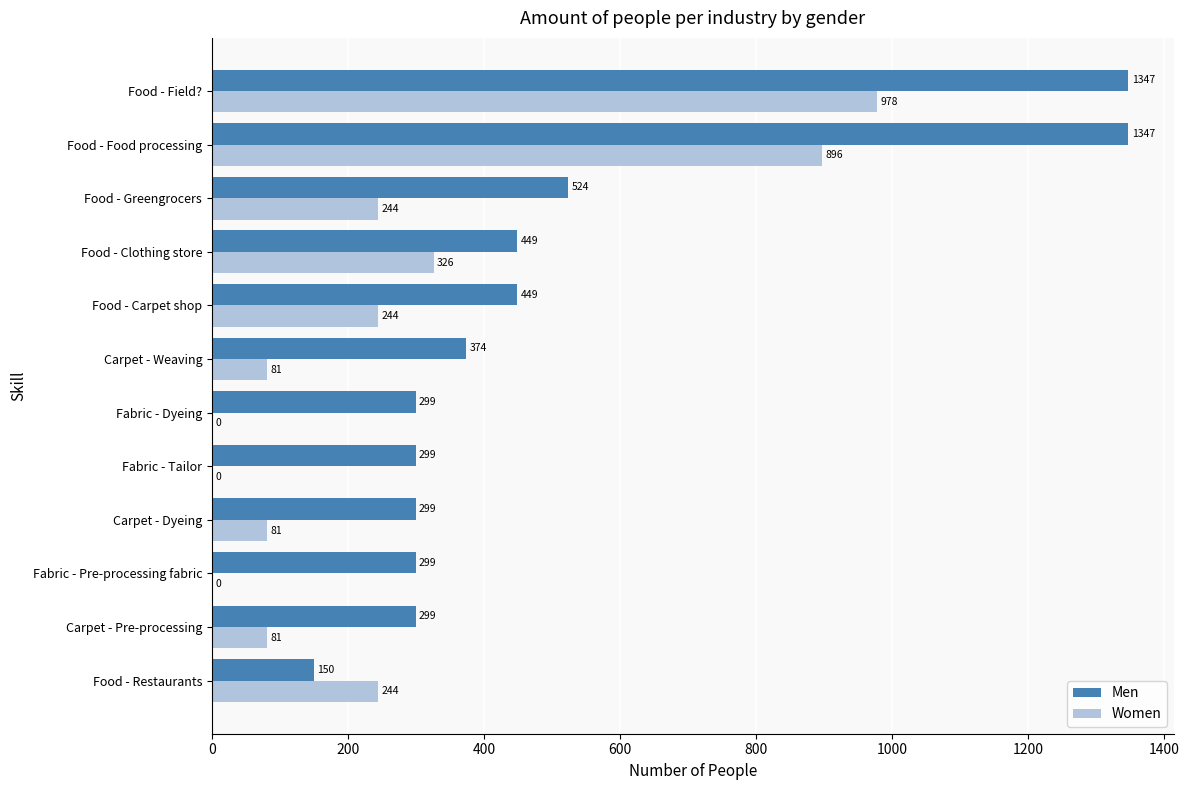

Between Carpet - Dyeing and Fabric - Tailor, which series saw the biggest shift?

Women